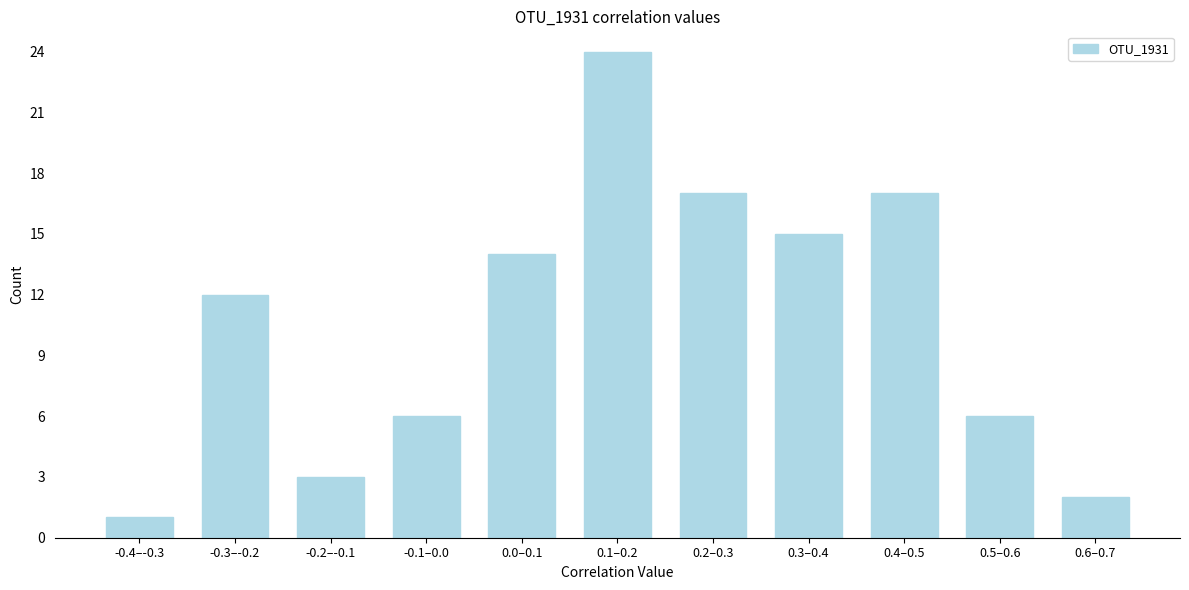

Reading left to right, transcribe all the data shown in this chart.

1	12	3	6	14	24	17	15	17	6	2